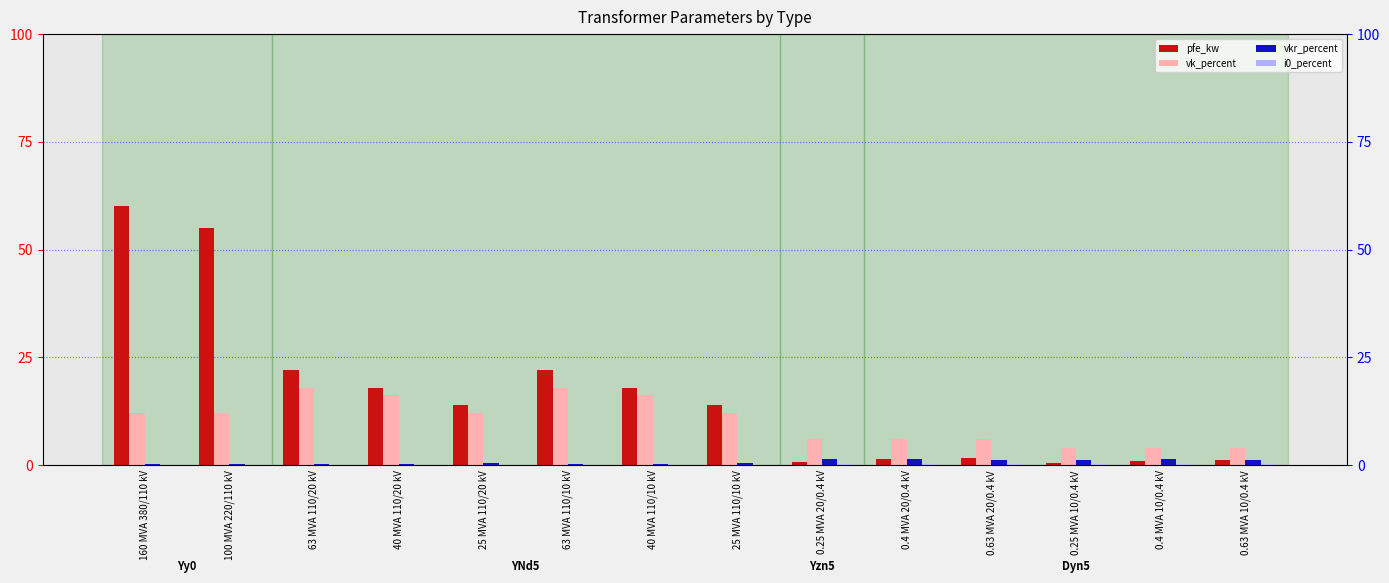

What is the greatest value displayed?

60.0